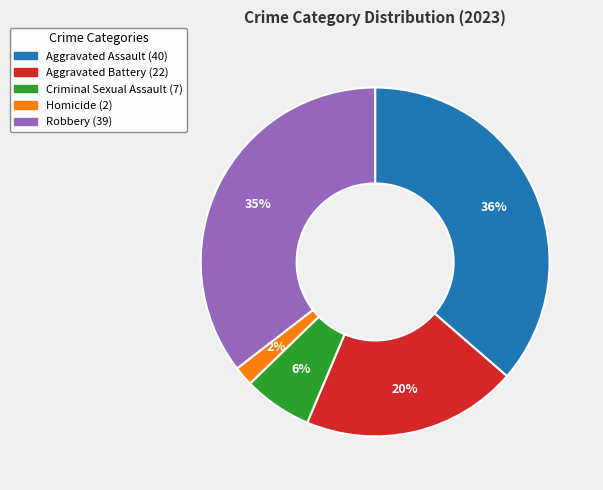

Which category has the biggest portion of the pie?

Aggravated Assault